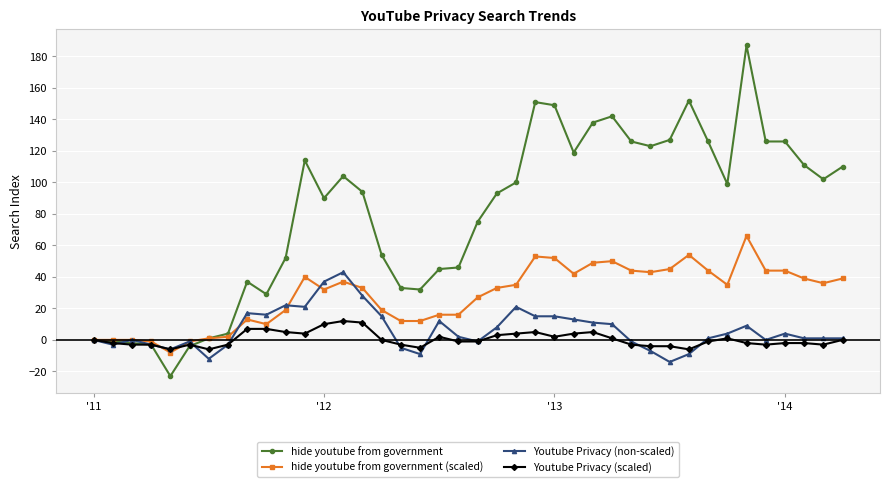

True or false: hide youtube from government has more than 0 points higher than both neighbors.

True